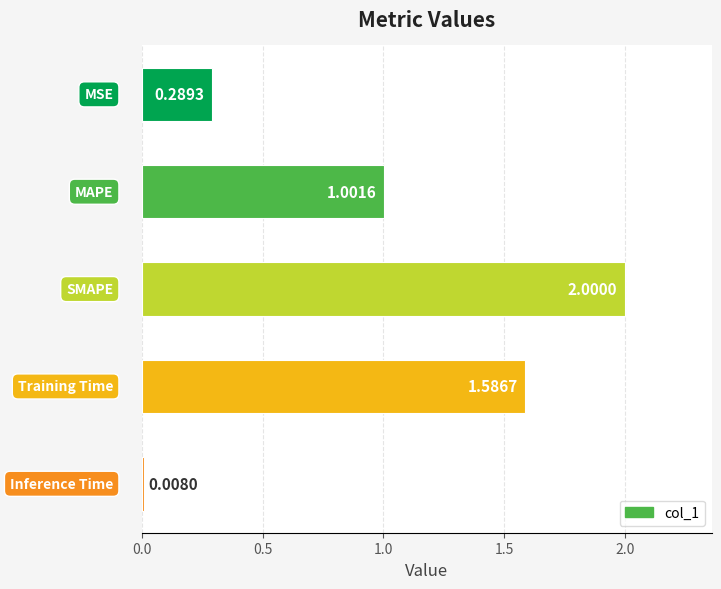

What is the difference between the maximum and minimum values?

2.0